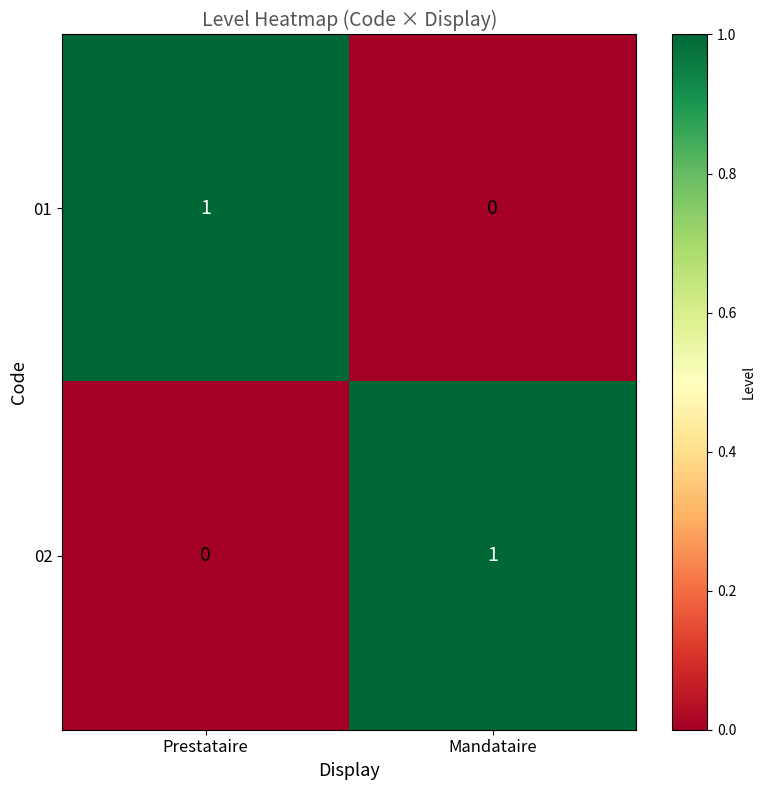

The value of 01 at Mandataire is 0. True or false?

True